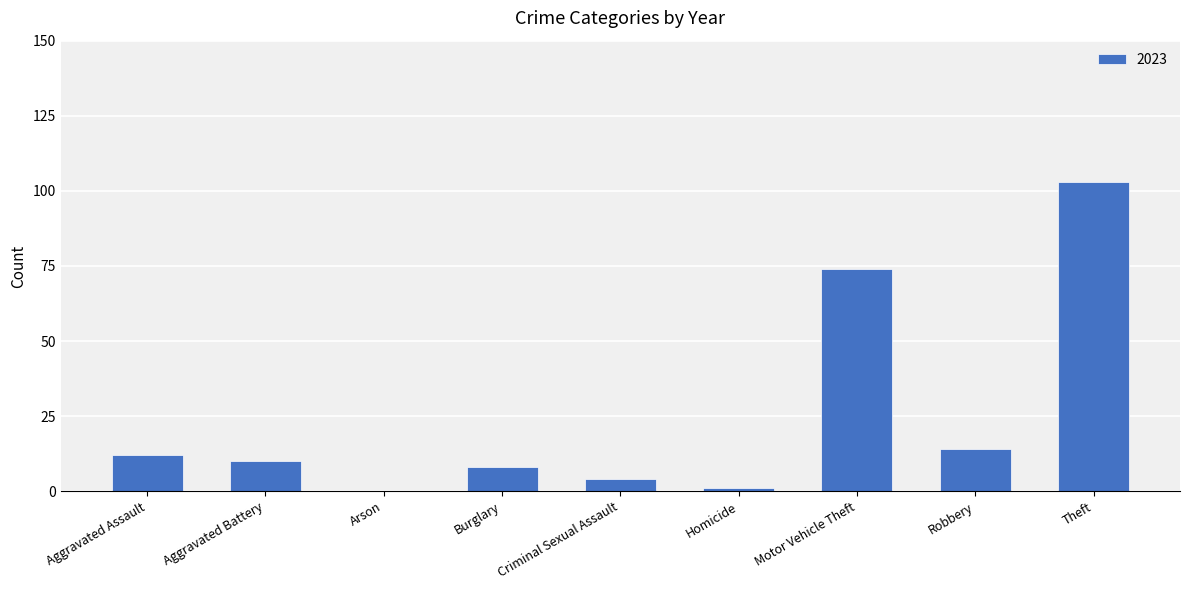

What is the sum of the values at Arson and Motor Vehicle Theft?

74